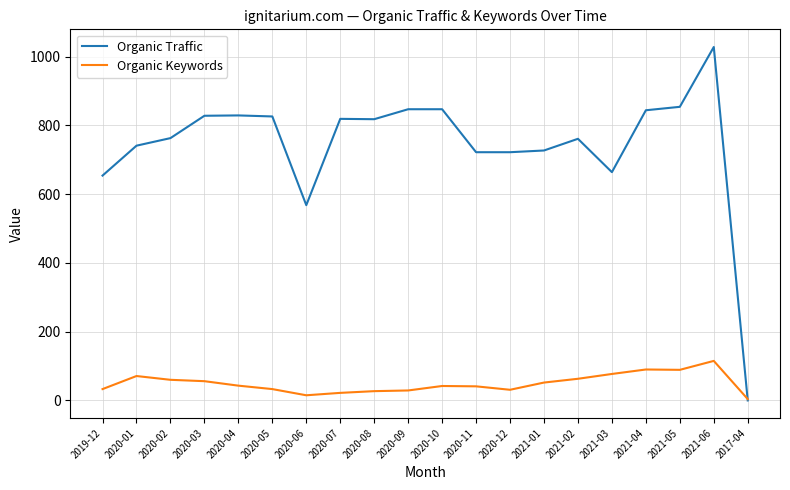

Rank the series at 2021-06 from highest to lowest value.

Organic Traffic, Organic Keywords